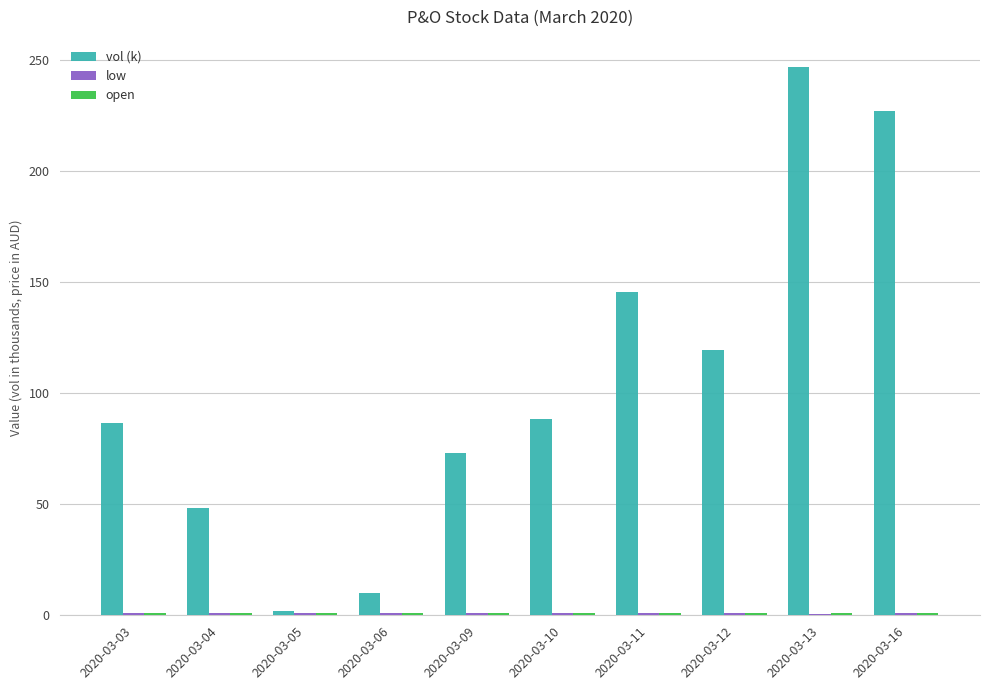

What is the average value of the vol (k) series?

104.8